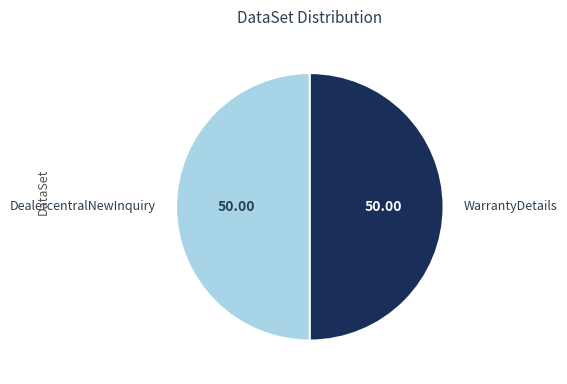

The DealercentralNewInquiry slice represents 61% of the pie. True or false?

False